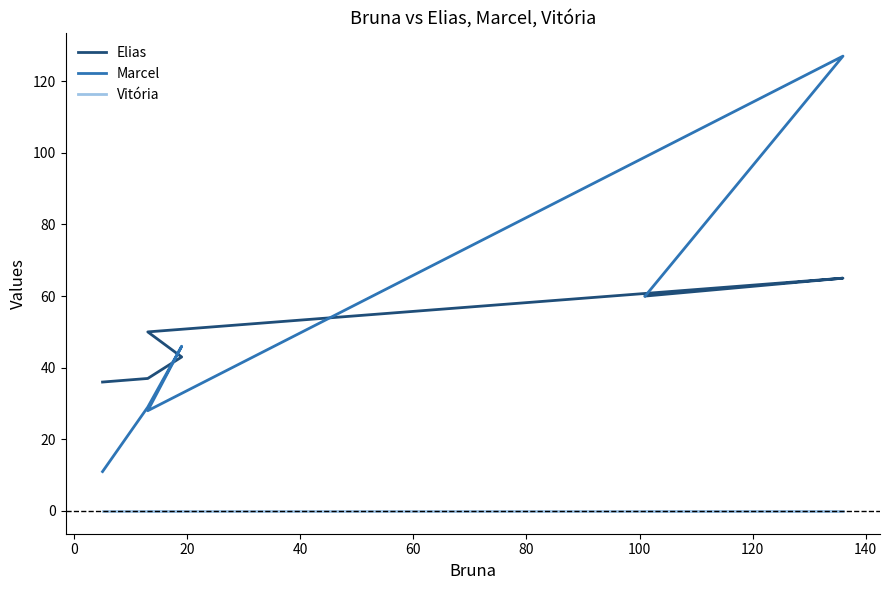

What is the sum of all Elias values?

291